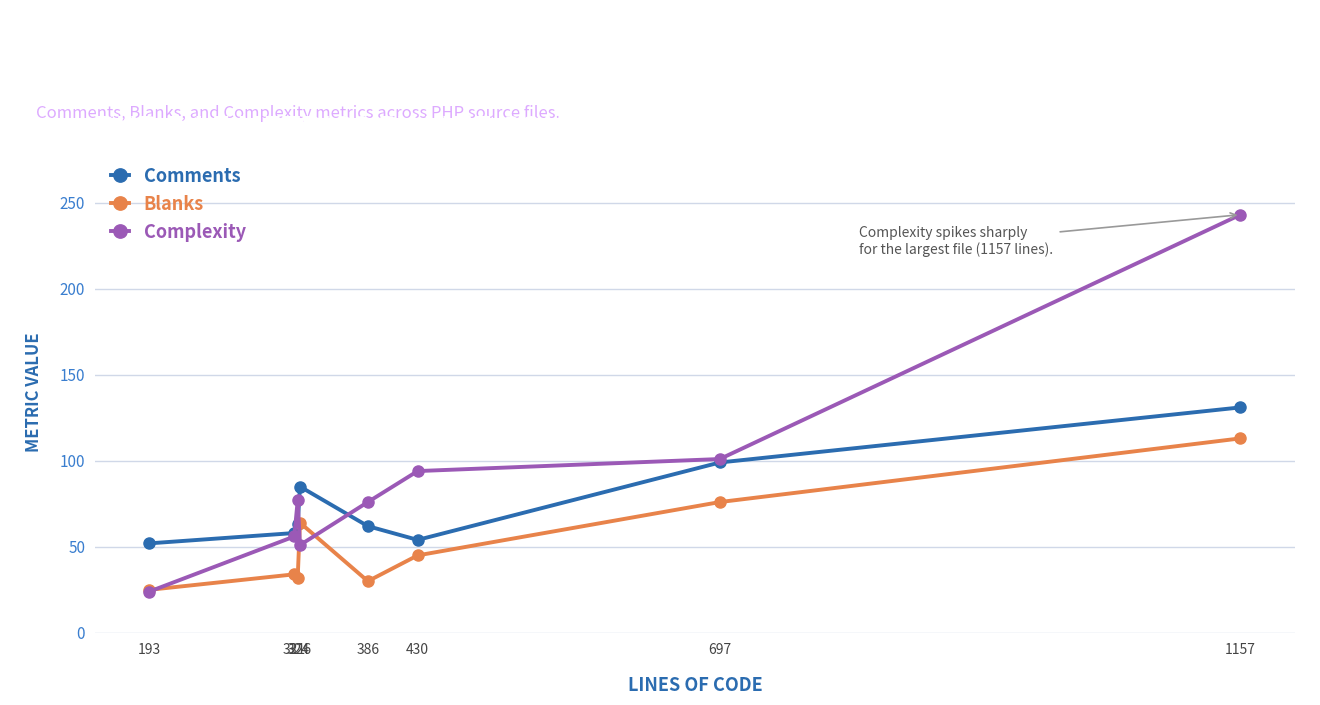

What is the total value across all series at 1157?

487